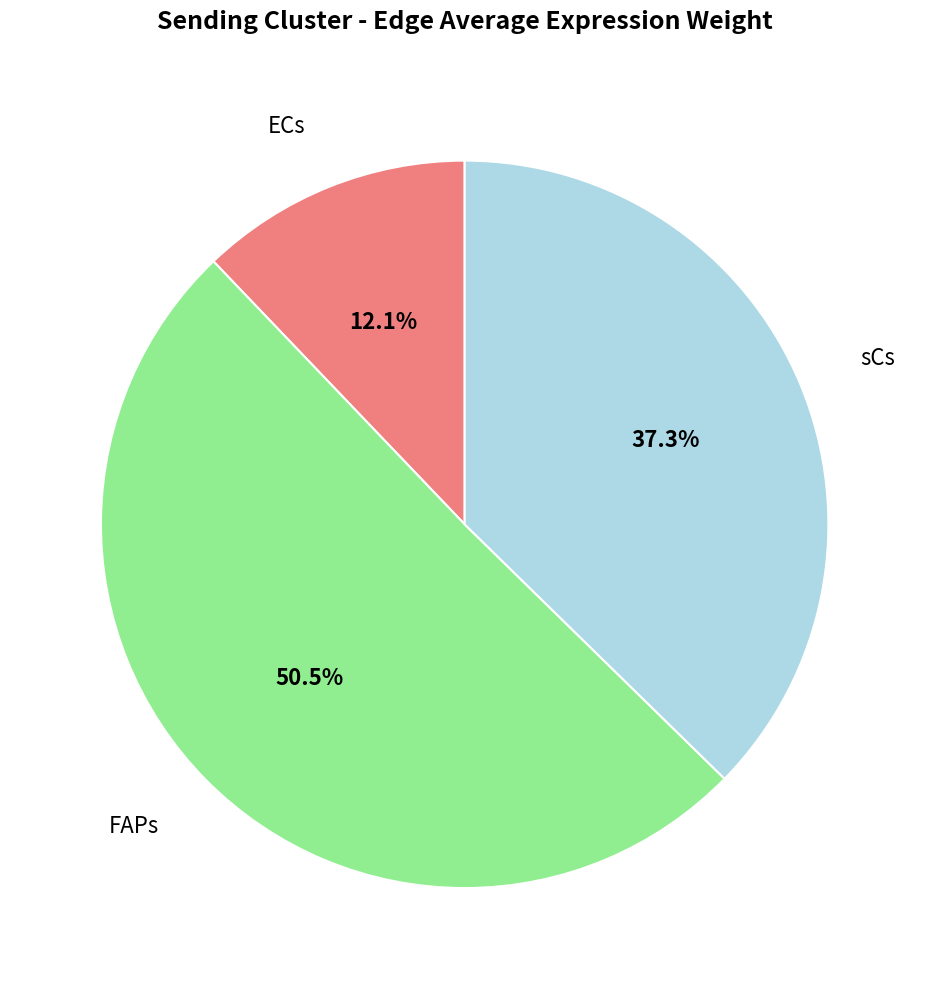

What is the smallest slice in the pie chart?

ECs